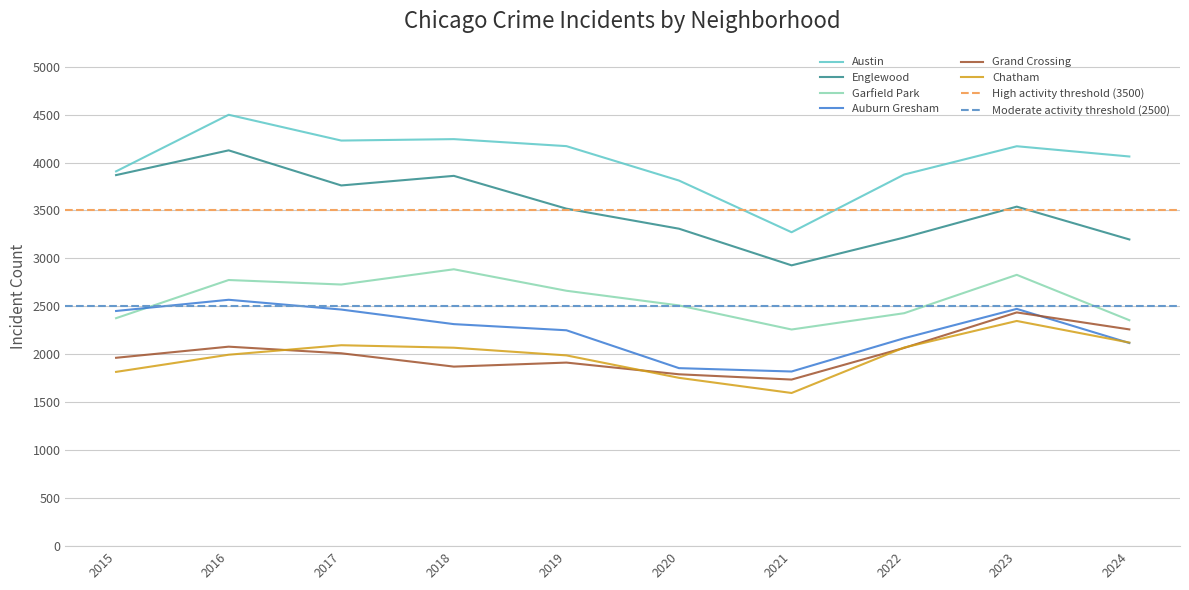

How many lines are shown in the chart?

6